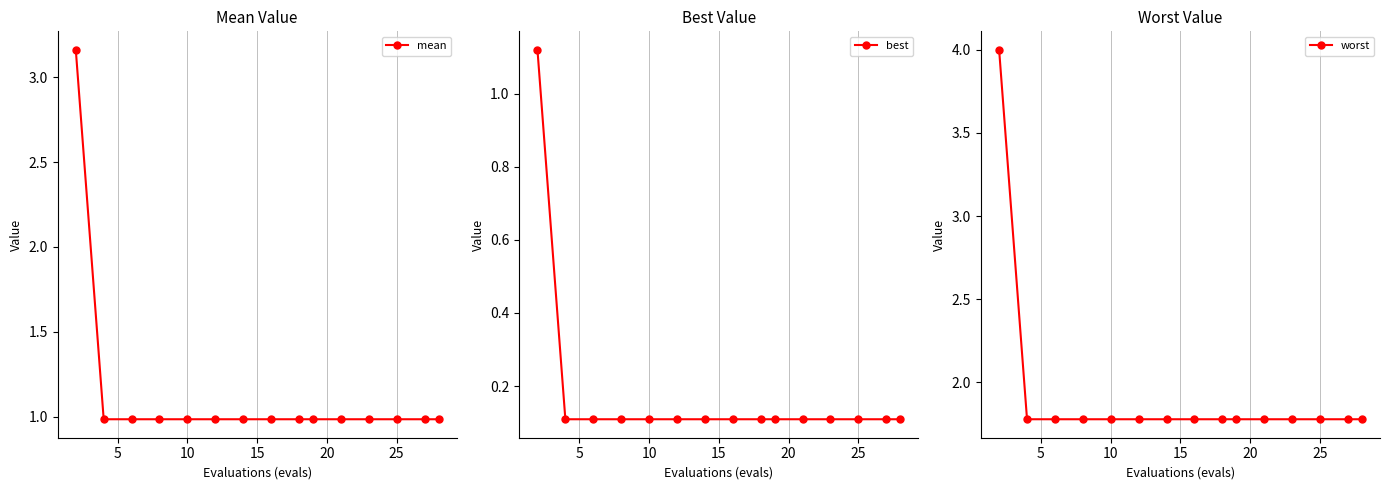

Reading left to right, extract all data points from this chart.

mean: 3.2	1.0	1.0	1.0	1.0	1.0	1.0	1.0	1.0	1.0	1.0	1.0	1.0	1.0	1.0
best: 1.1	0.1	0.1	0.1	0.1	0.1	0.1	0.1	0.1	0.1	0.1	0.1	0.1	0.1	0.1
worst: 4.0	1.8	1.8	1.8	1.8	1.8	1.8	1.8	1.8	1.8	1.8	1.8	1.8	1.8	1.8